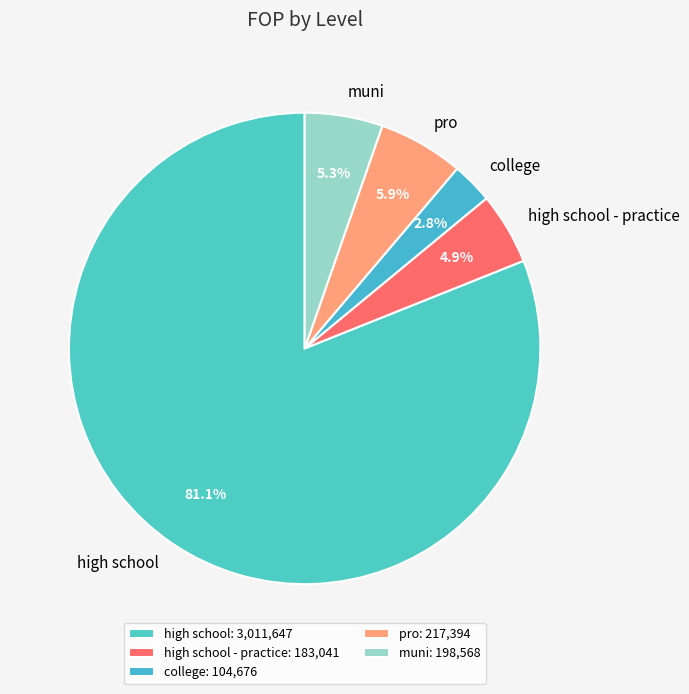

How many segments does this pie chart have?

5